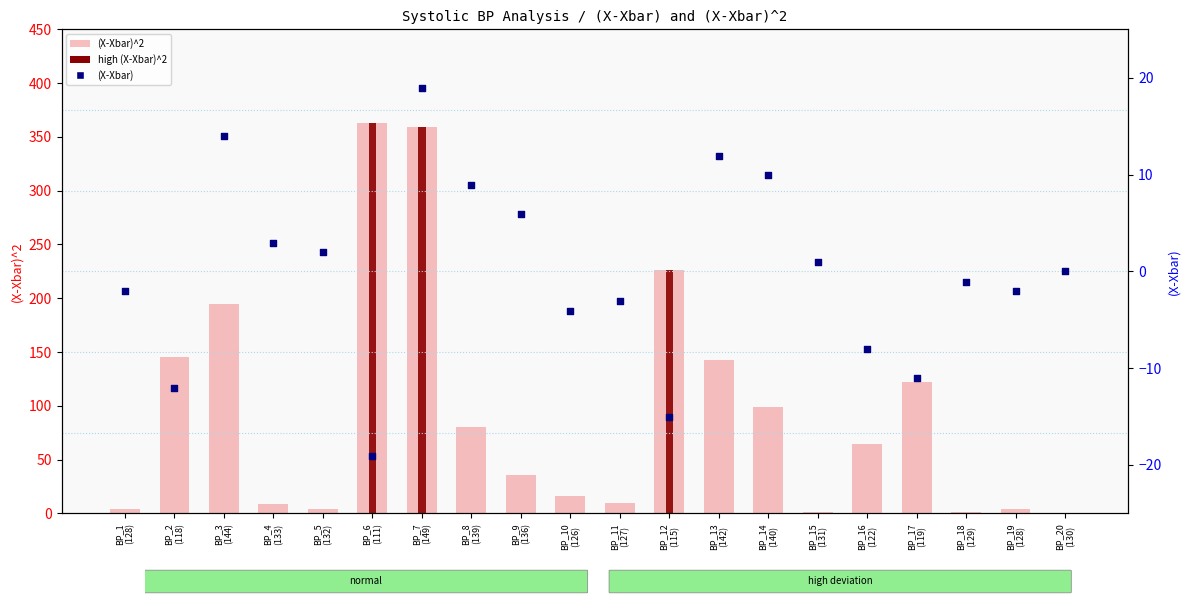

At how many categories does at least one series exceed 186?

4